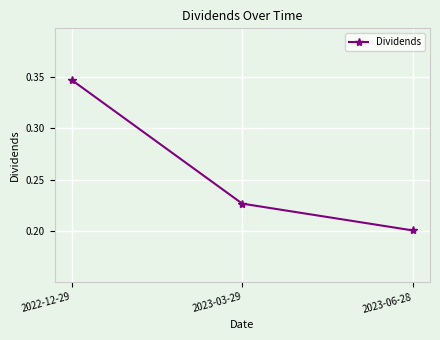

At which label is the value closest to 0?

2023-06-28